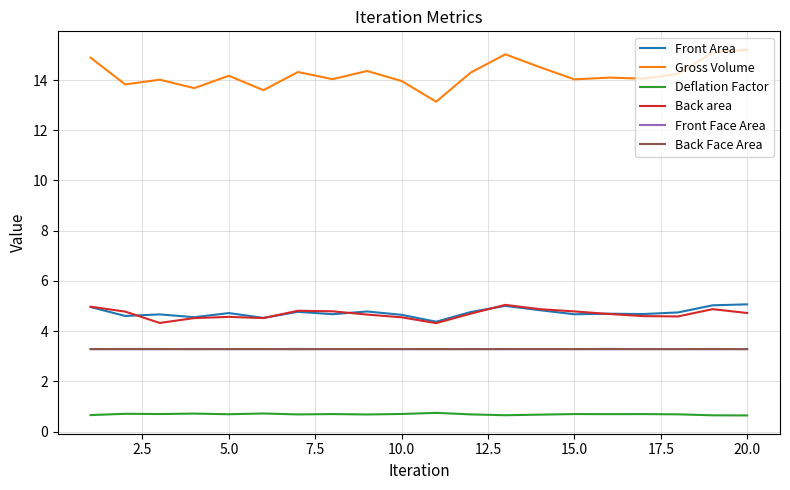

True or false: Back area and Gross Volume intersect in this chart.

False